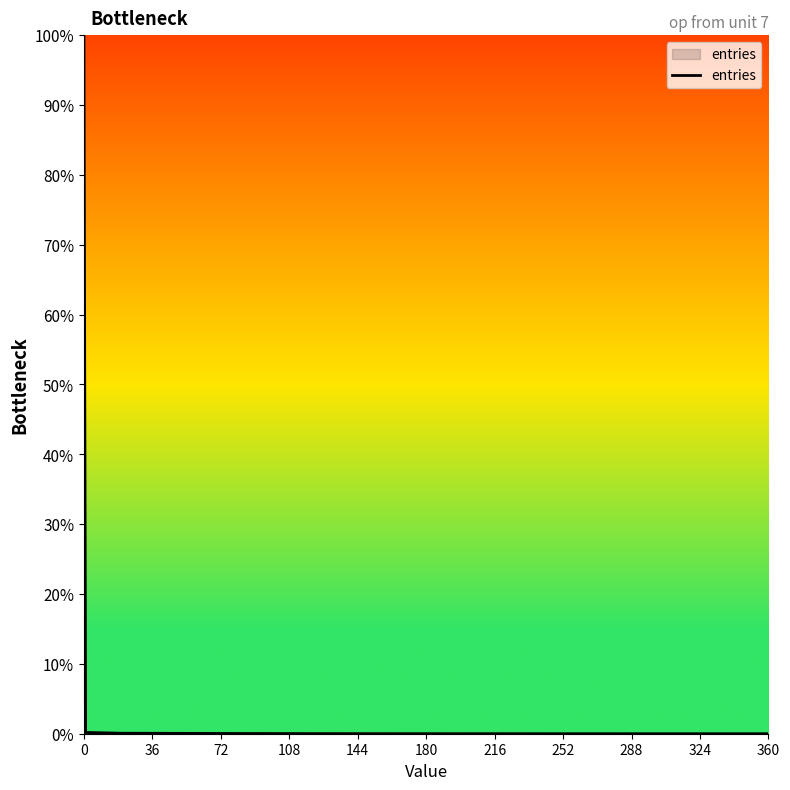

What is the maximum value shown in the chart?

100.0